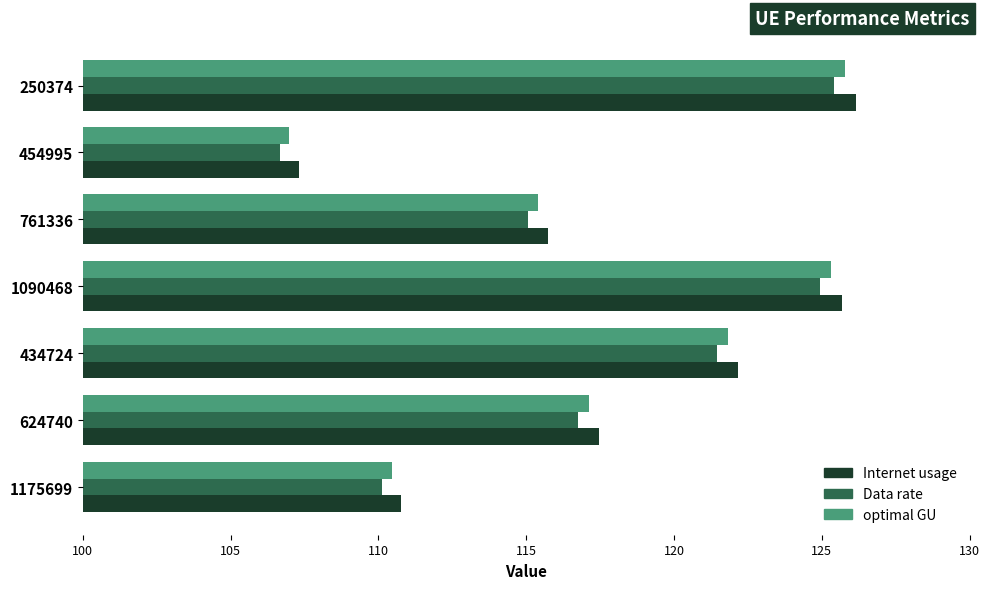

What is the average value of the Data rate series?

117.2